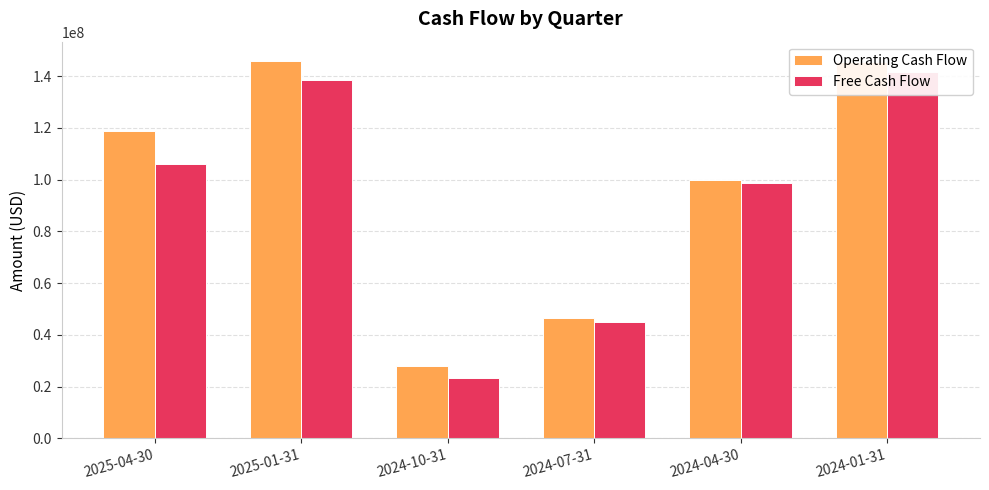

Is the value of Free Cash Flow at 2024-04-30 greater than the value of Operating Cash Flow at 2024-07-31?

Yes